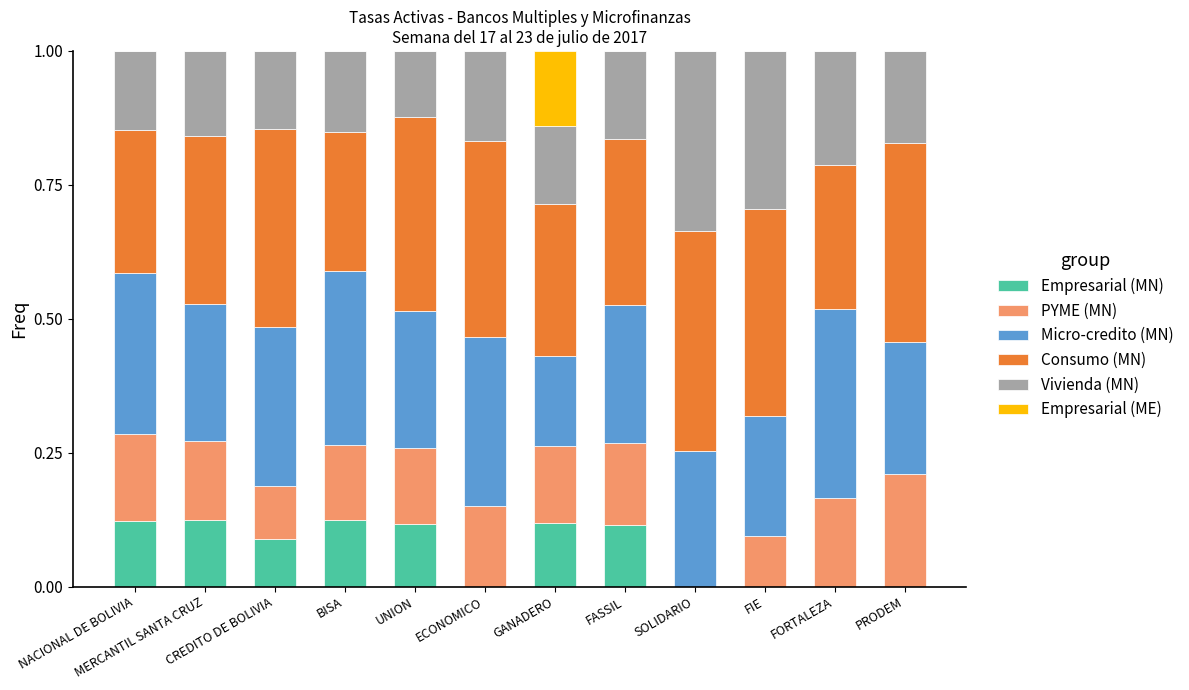

What is the total value across all series at FORTALEZA?

1.0